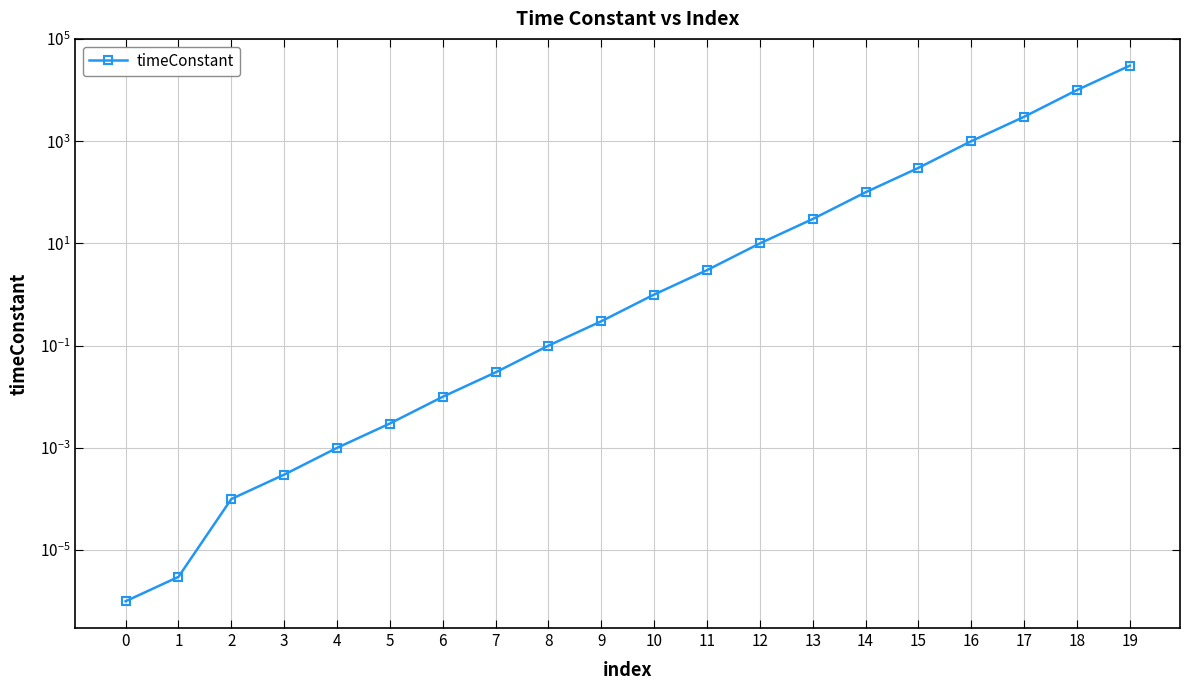

Where is the data nearest to the value 15000?

18